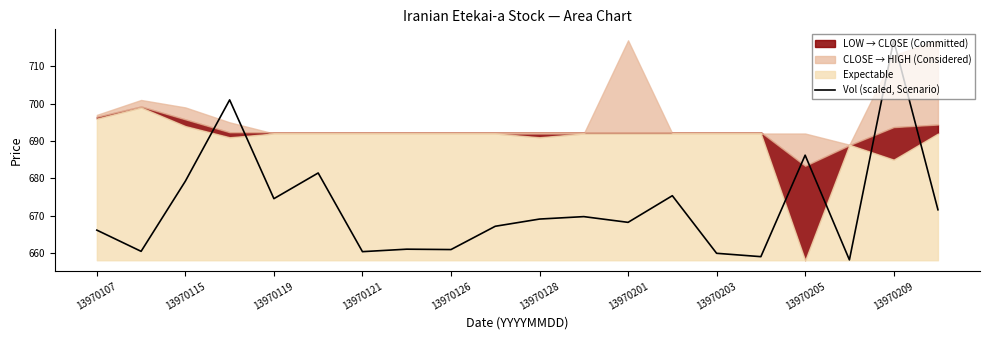

Where is Vol (scaled, Scenario) nearest to the value 687?

13970205